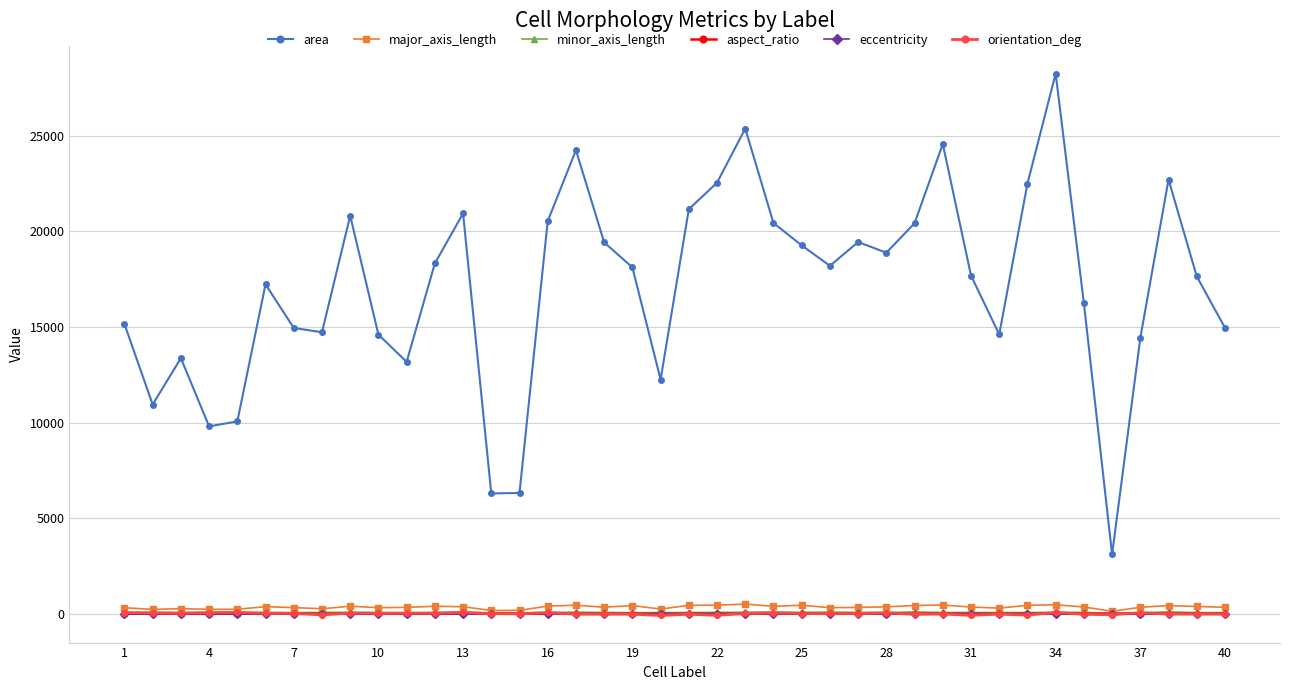

True or false: area and major_axis_length intersect in this chart.

False